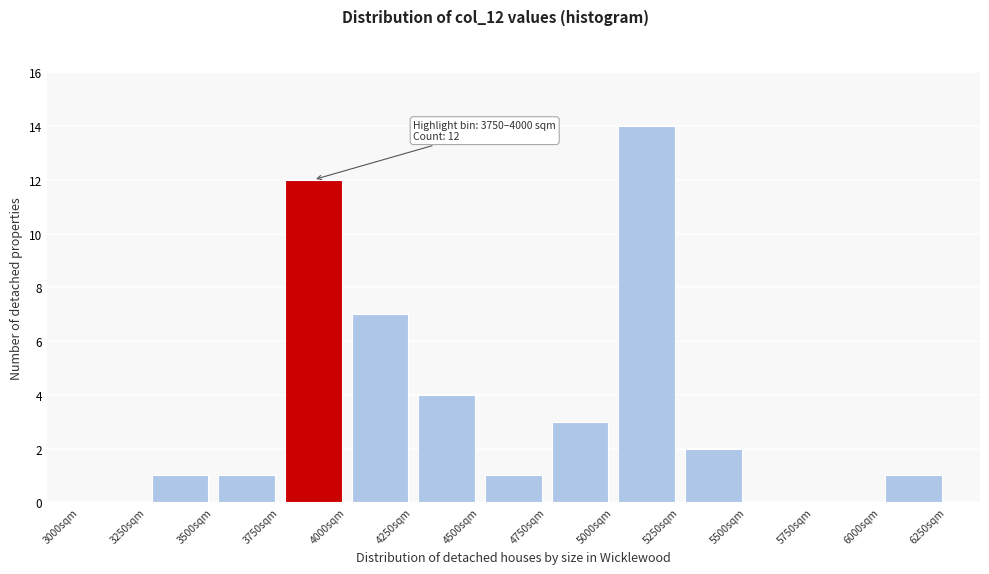

Over which range of the x-axis is the bar tallest?

5000 to 5250